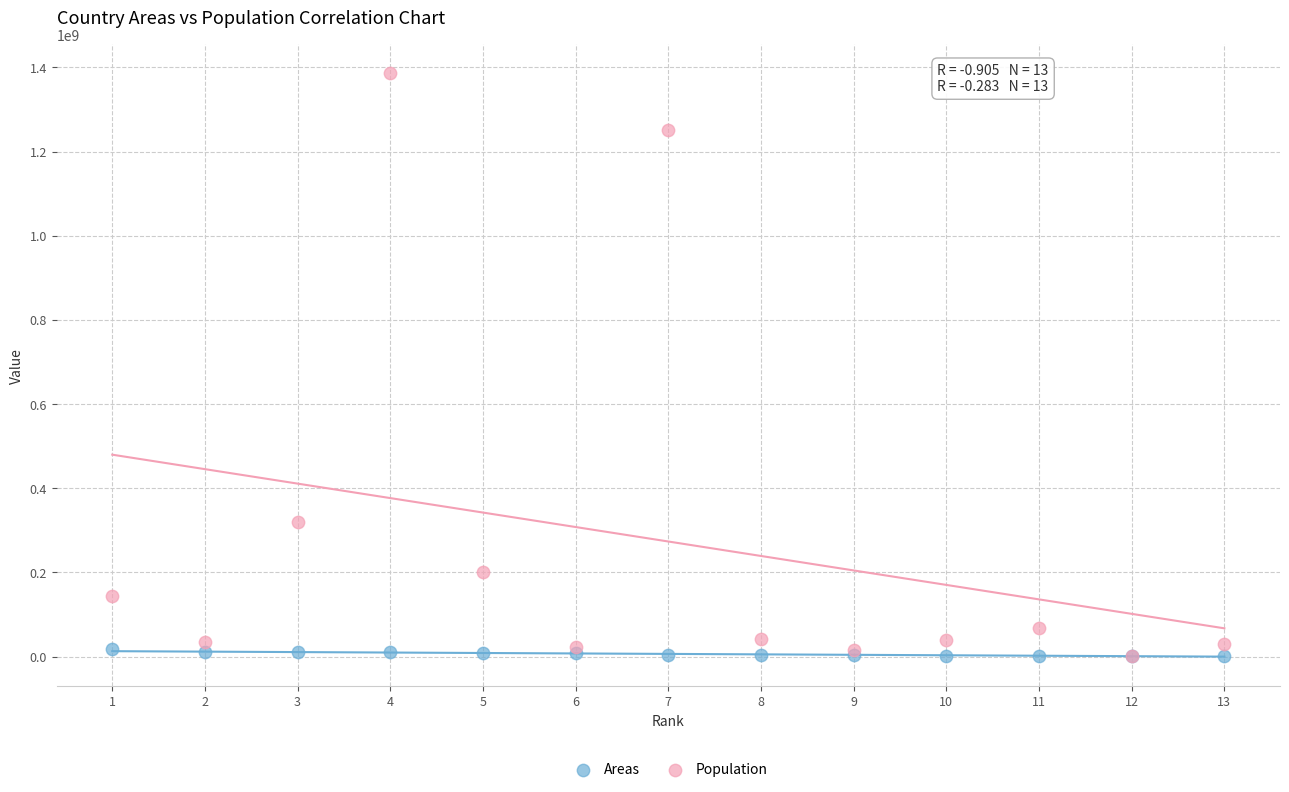

Which series has the largest Y range (max minus min)?

Population